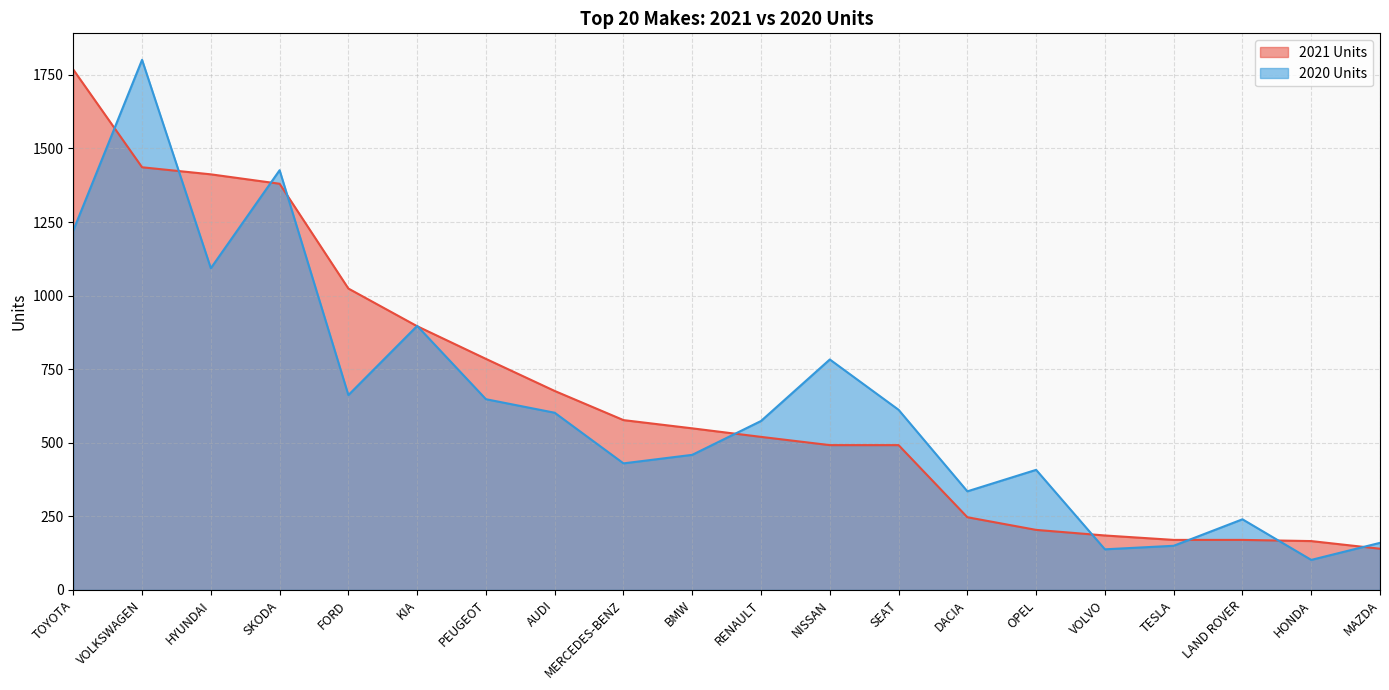

Does the chart have visible grid lines?

Yes